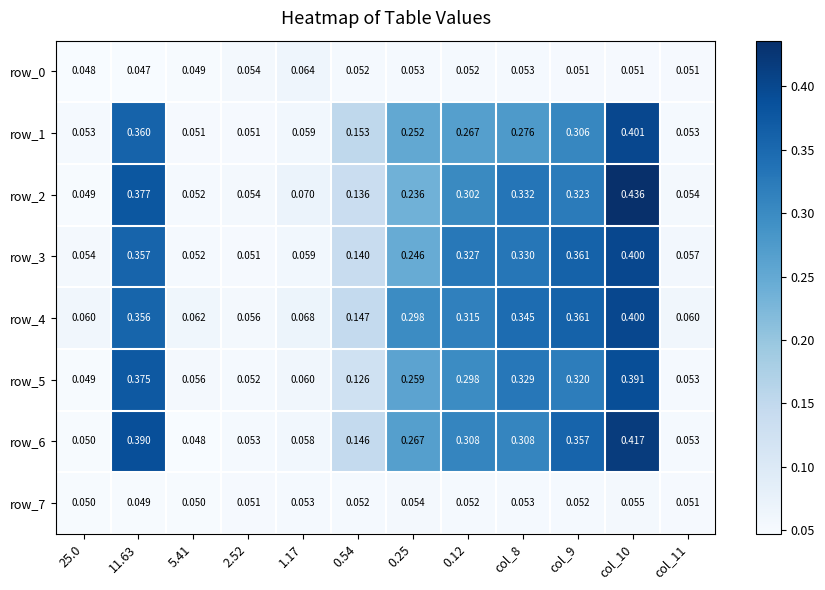

Is the value of row_4 at 1.17 greater than the value of row_7 at 2.52?

Yes